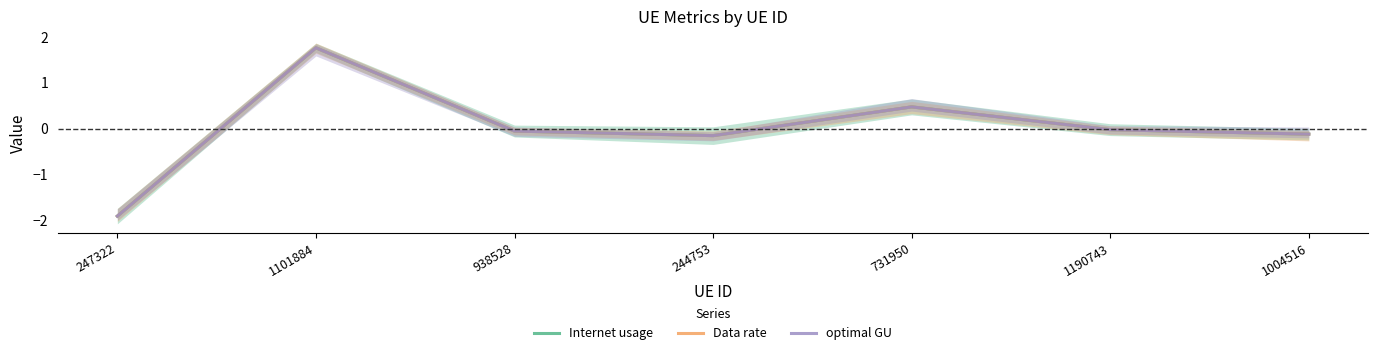

Between 1101884 and 1190743, which series saw the biggest shift?

Internet usage